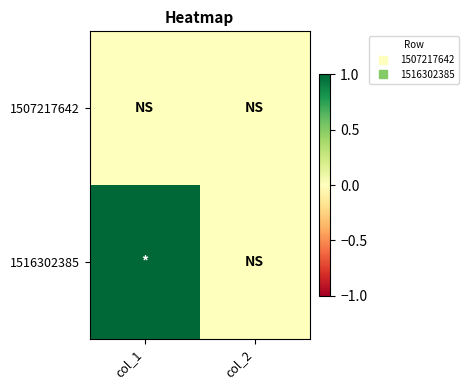

At which category is the sum across all series the highest?

col_1